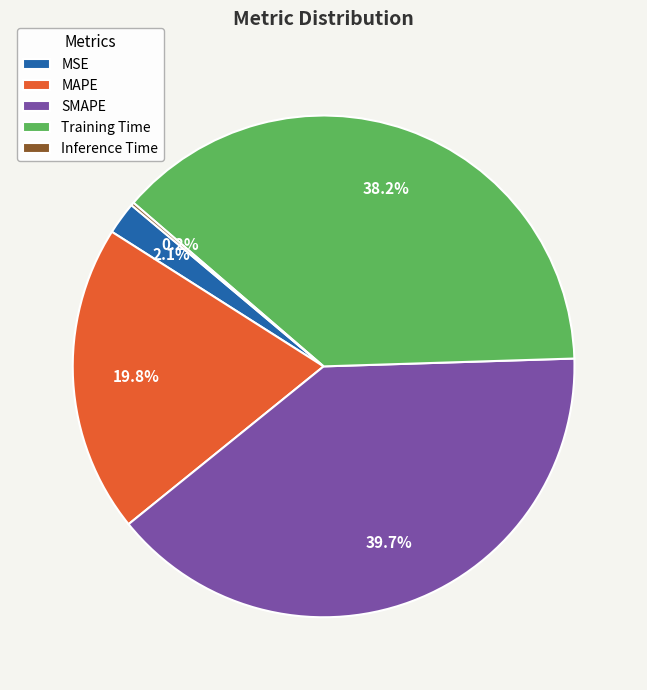

Is it true that MAPE is 20% of the pie?

True